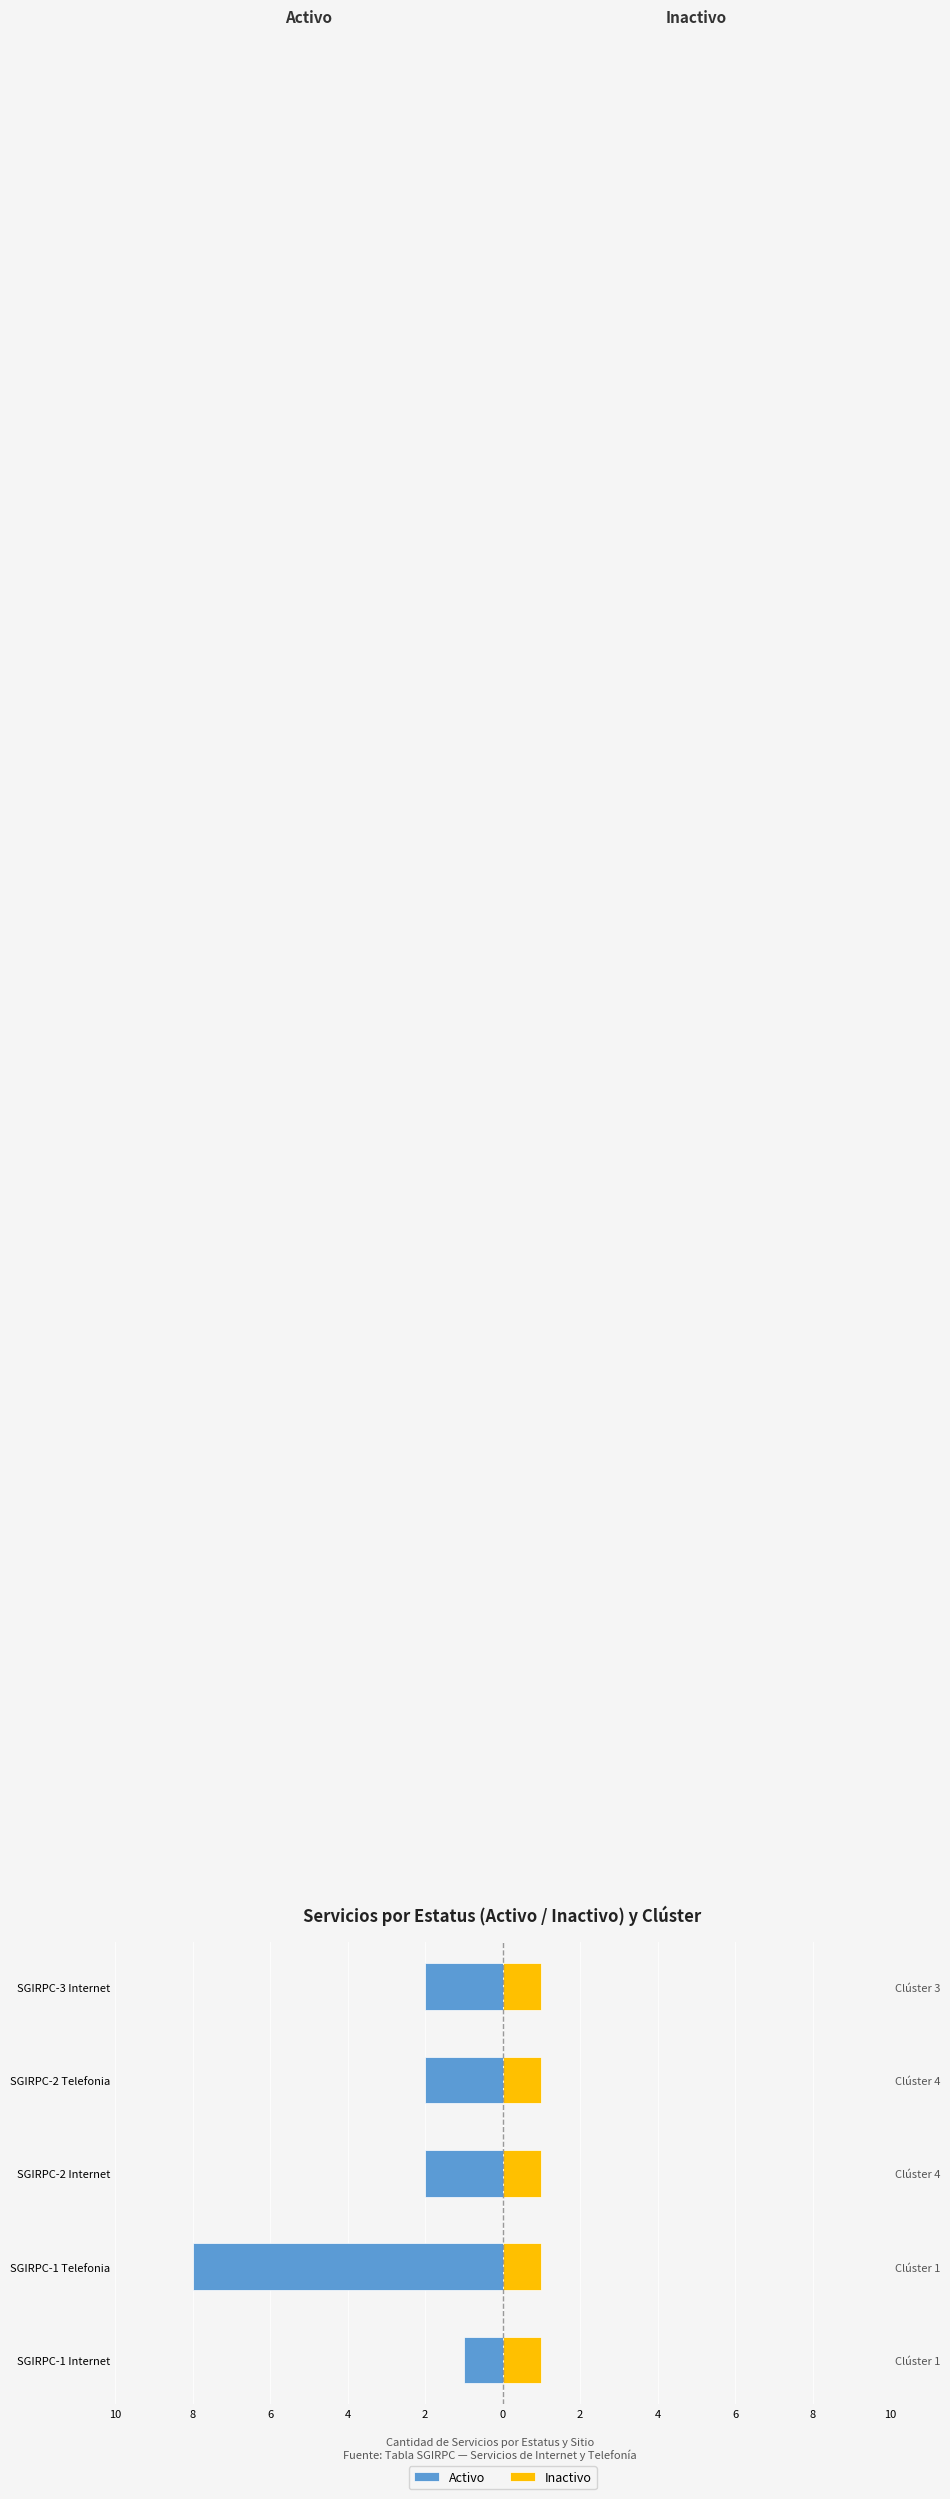

Are the bars grouped side by side (vs. stacked)?

Yes